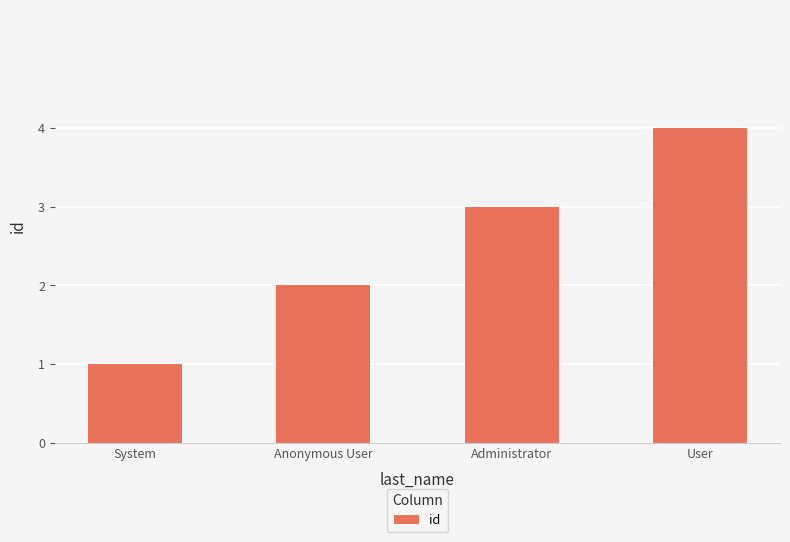

What is the label of the 3rd bar from the right?

Anonymous User